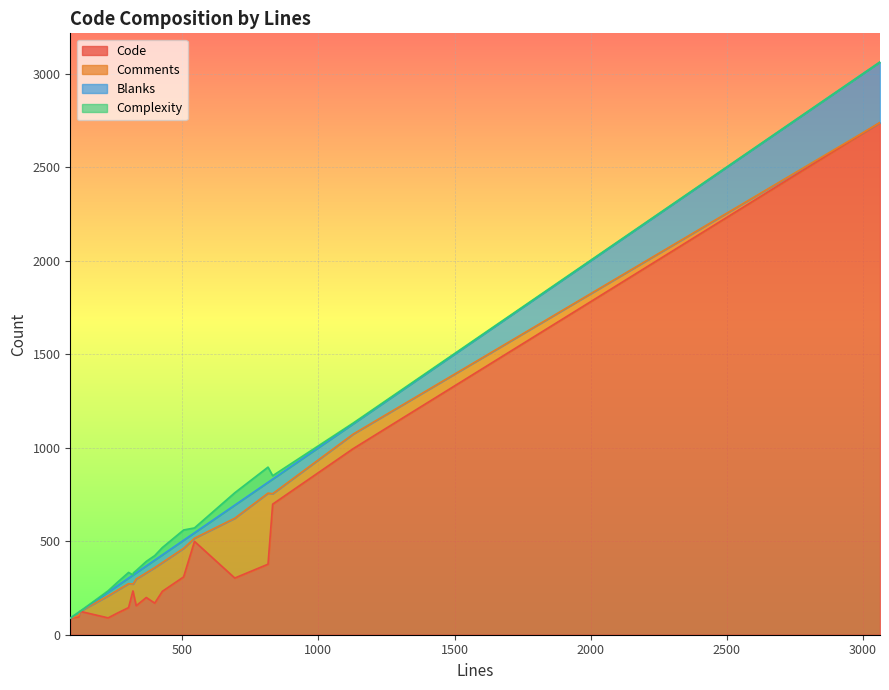

The Code series shows 995 at 6. True or false?

True